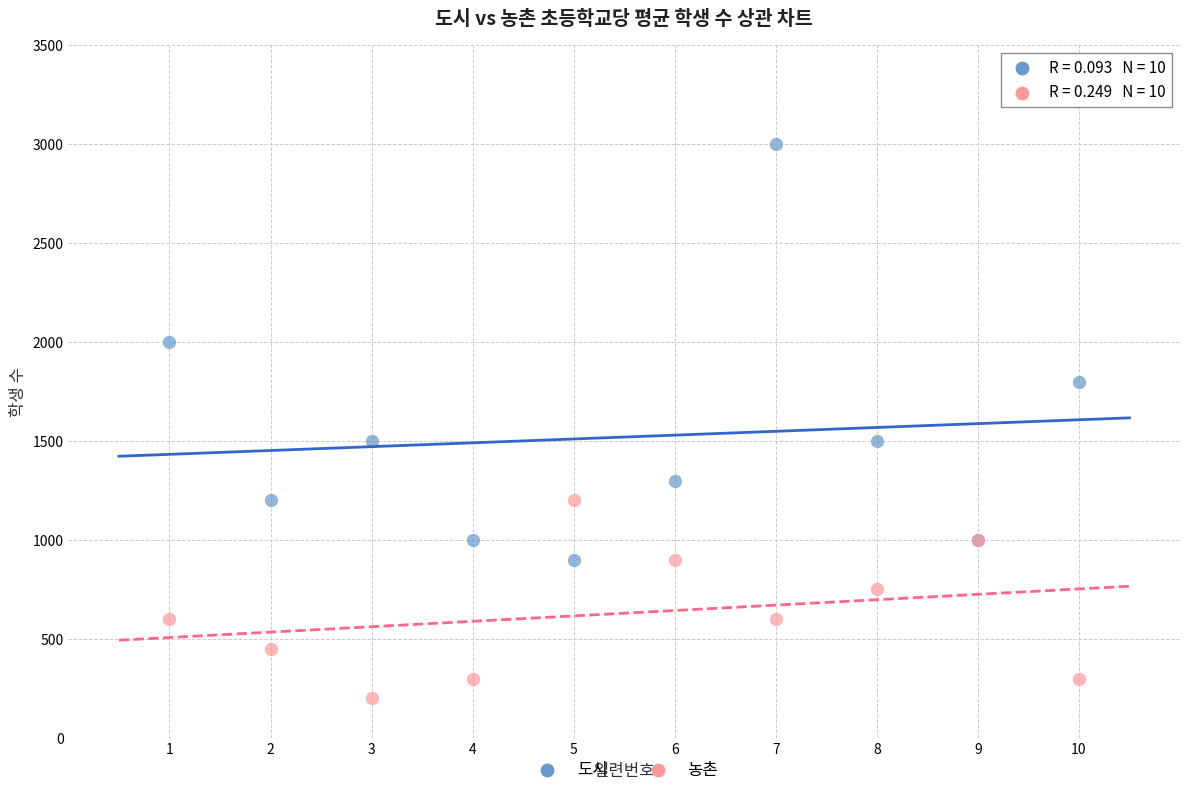

Which series has the largest Y range (max minus min)?

도시